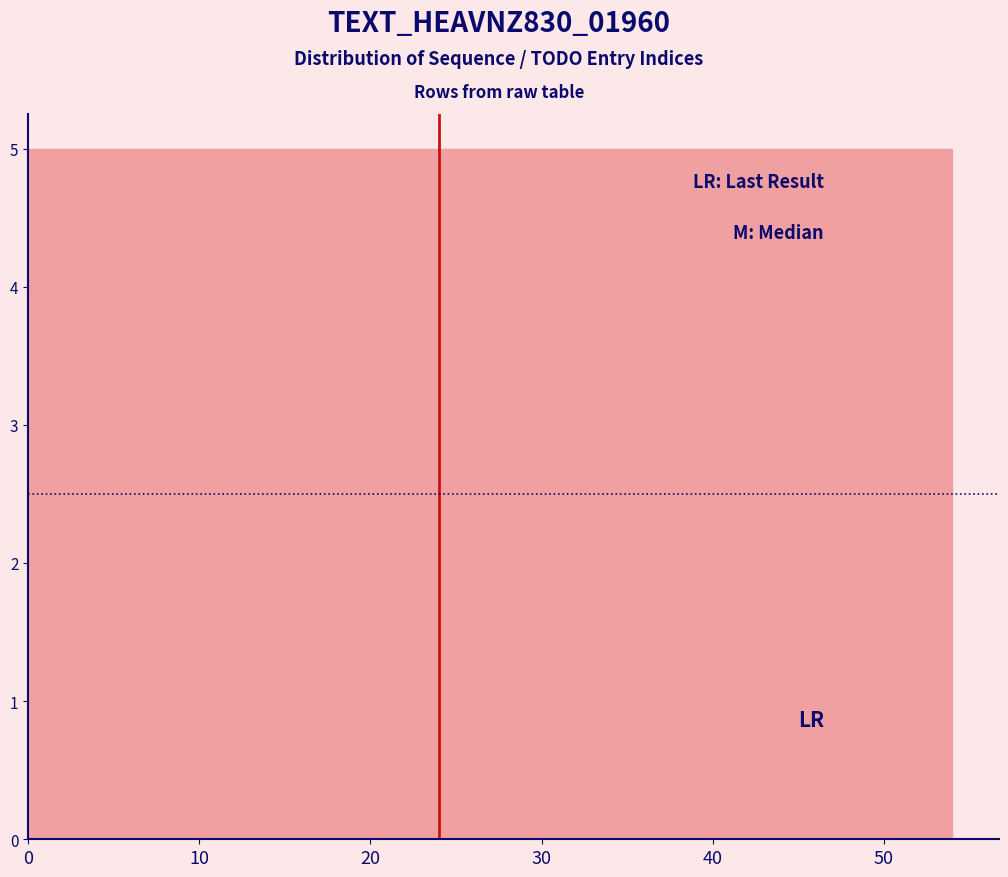

Reading left to right, list every bar in this chart as the range it spans on the x-axis followed by its height. Neither the bar edges nor the heights are printed on the chart, so give them approximately, as read against the axes.

0 to 5: 5
5 to 10: 5
10 to 15: 5
15 to 20: 5
20 to 25: 5
25 to 29: 5
29 to 34: 5
34 to 39: 5
39 to 44: 5
44 to 49: 5
49 to 54: 5